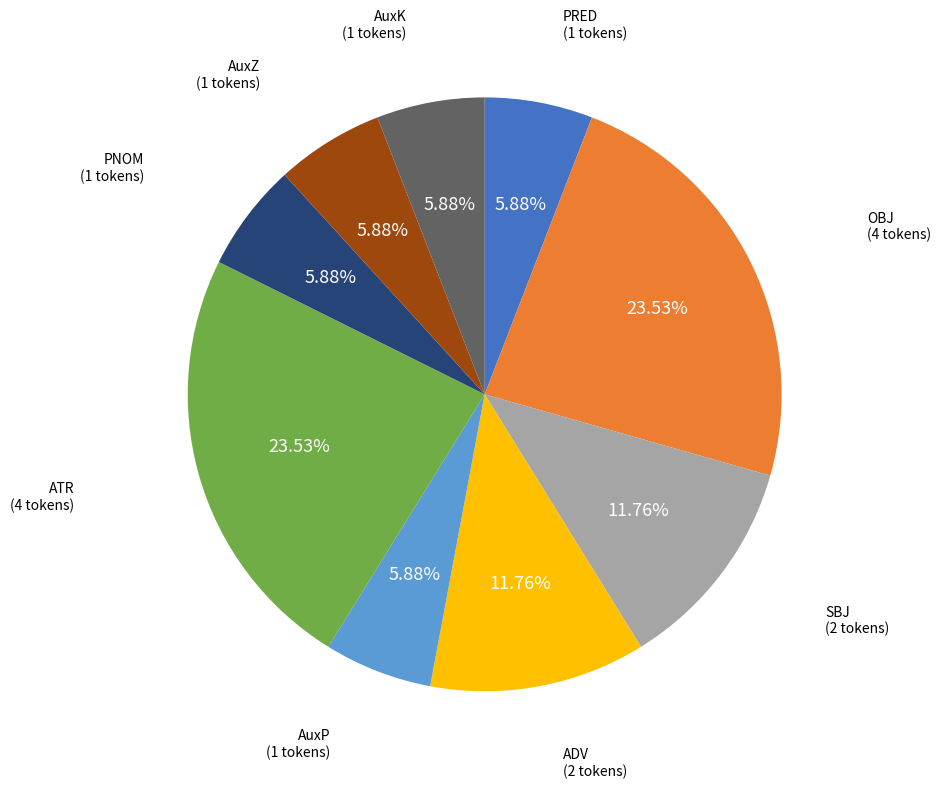

Is it true that ATR is 24% of the pie?

True